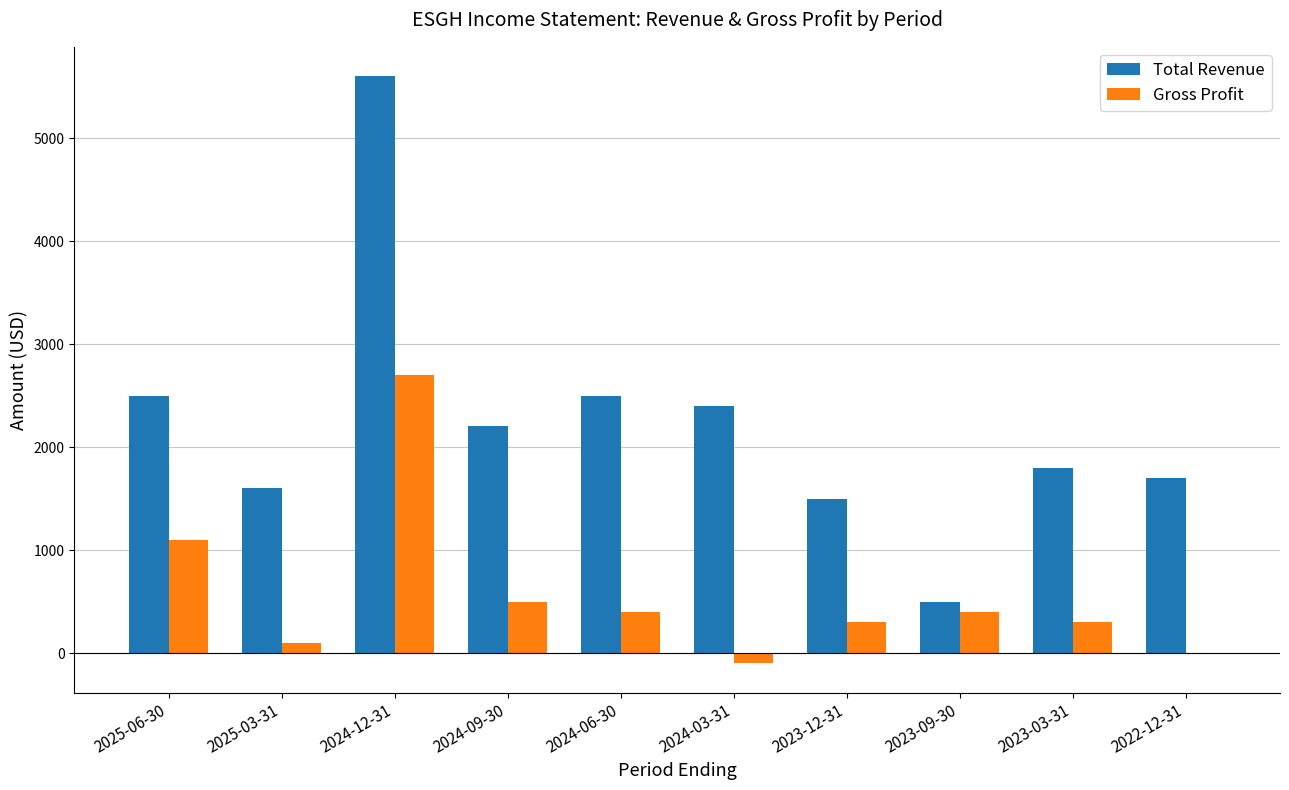

What is the sum of the Total Revenue values at 2024-03-31 and 2023-09-30?

2900